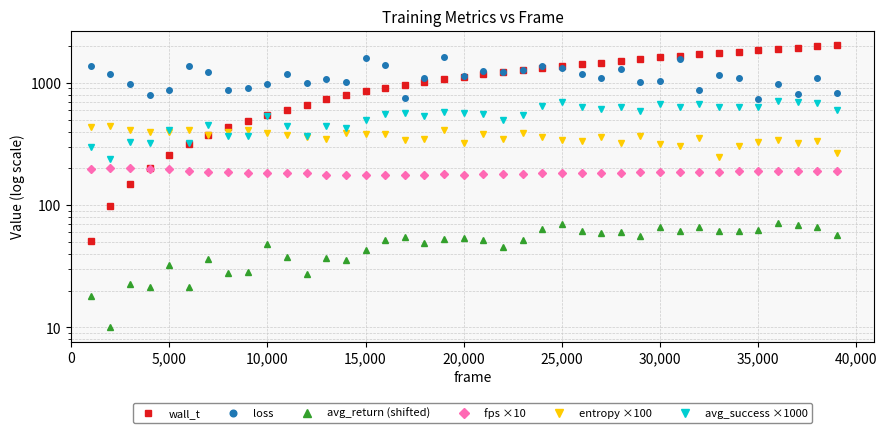

Rank the series by their maximum value, from highest to lowest.

wall_t, loss, avg_success ×1000, entropy ×100, fps ×10, avg_return (shifted)